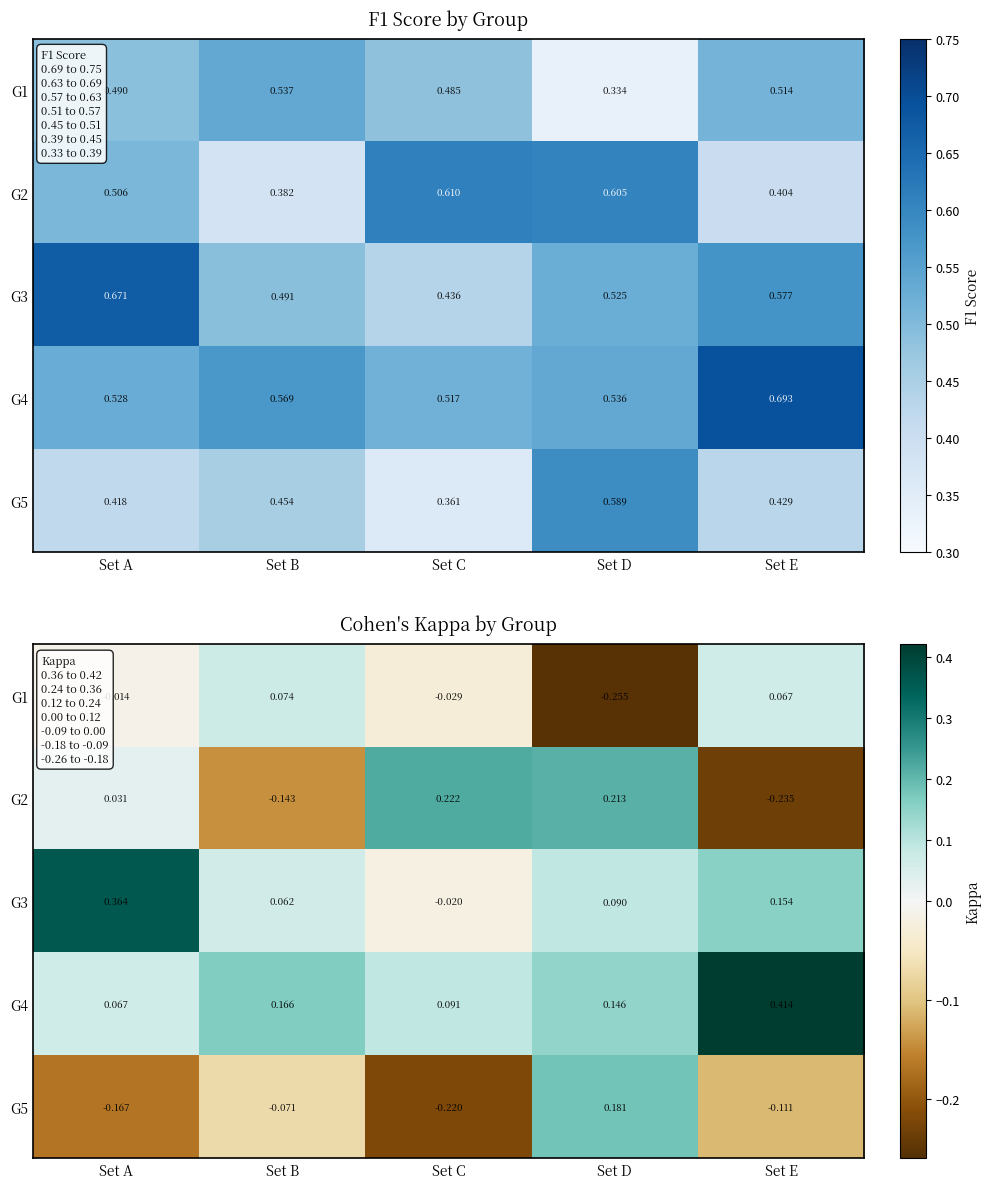

Which category has the highest value in the G1 series?

Set B